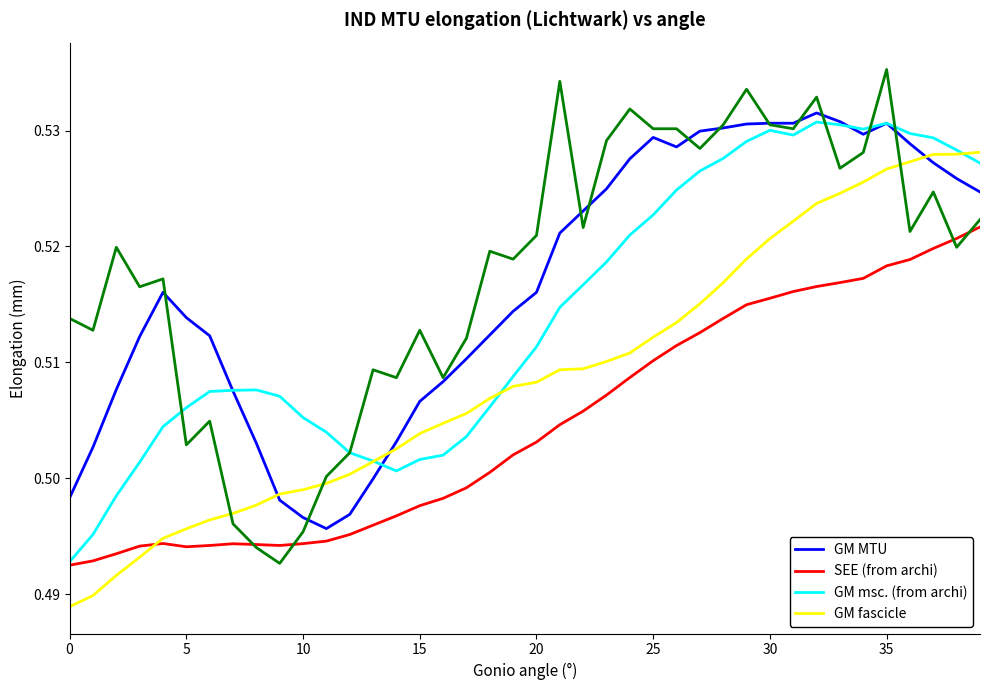

Reading left to right, extract all data points from this chart.

GM MTU: 0.5	0.5	0.5	0.5	0.5	0.5	0.5	0.5	0.5	0.5	0.5	0.5	0.5	0.5	0.5	0.5	0.5	0.5	0.5	0.5	0.5	0.5	0.5	0.5	0.5	0.5	0.5	0.5	0.5	0.5	0.5	0.5	0.5	0.5	0.5	0.5	0.5	0.5	0.5	0.5
SEE (from archi): 0.5	0.5	0.5	0.5	0.5	0.5	0.5	0.5	0.5	0.5	0.5	0.5	0.5	0.5	0.5	0.5	0.5	0.5	0.5	0.5	0.5	0.5	0.5	0.5	0.5	0.5	0.5	0.5	0.5	0.5	0.5	0.5	0.5	0.5	0.5	0.5	0.5	0.5	0.5	0.5
GM msc. (from archi): 0.5	0.5	0.5	0.5	0.5	0.5	0.5	0.5	0.5	0.5	0.5	0.5	0.5	0.5	0.5	0.5	0.5	0.5	0.5	0.5	0.5	0.5	0.5	0.5	0.5	0.5	0.5	0.5	0.5	0.5	0.5	0.5	0.5	0.5	0.5	0.5	0.5	0.5	0.5	0.5
GM fascicle: 0.5	0.5	0.5	0.5	0.5	0.5	0.5	0.5	0.5	0.5	0.5	0.5	0.5	0.5	0.5	0.5	0.5	0.5	0.5	0.5	0.5	0.5	0.5	0.5	0.5	0.5	0.5	0.5	0.5	0.5	0.5	0.5	0.5	0.5	0.5	0.5	0.5	0.5	0.5	0.5
col_5: 0.5	0.5	0.5	0.5	0.5	0.5	0.5	0.5	0.5	0.5	0.5	0.5	0.5	0.5	0.5	0.5	0.5	0.5	0.5	0.5	0.5	0.5	0.5	0.5	0.5	0.5	0.5	0.5	0.5	0.5	0.5	0.5	0.5	0.5	0.5	0.5	0.5	0.5	0.5	0.5